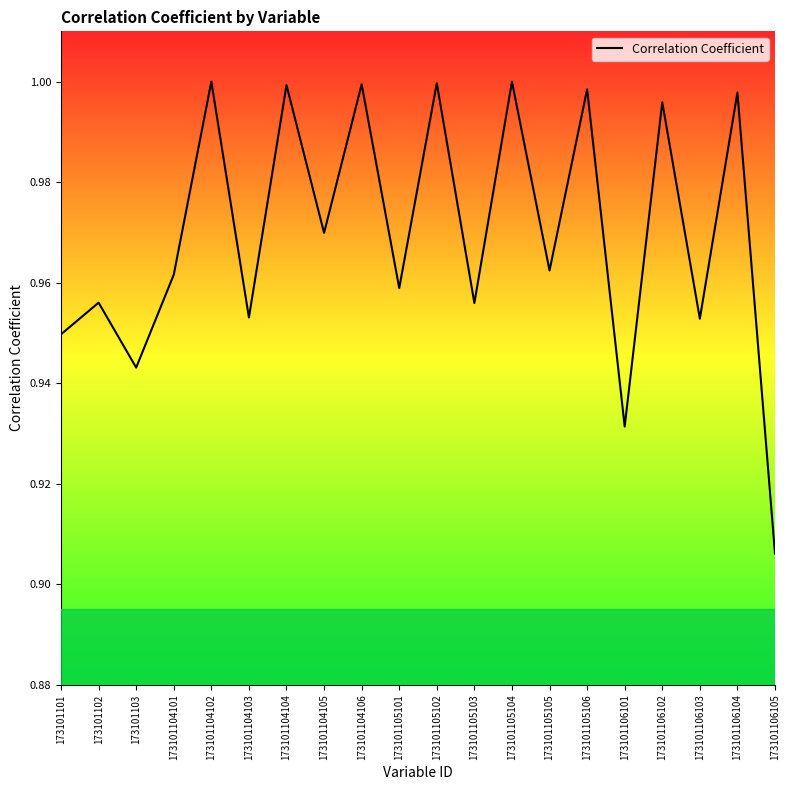

The value at 173101104101 is 1.0. True or false?

True